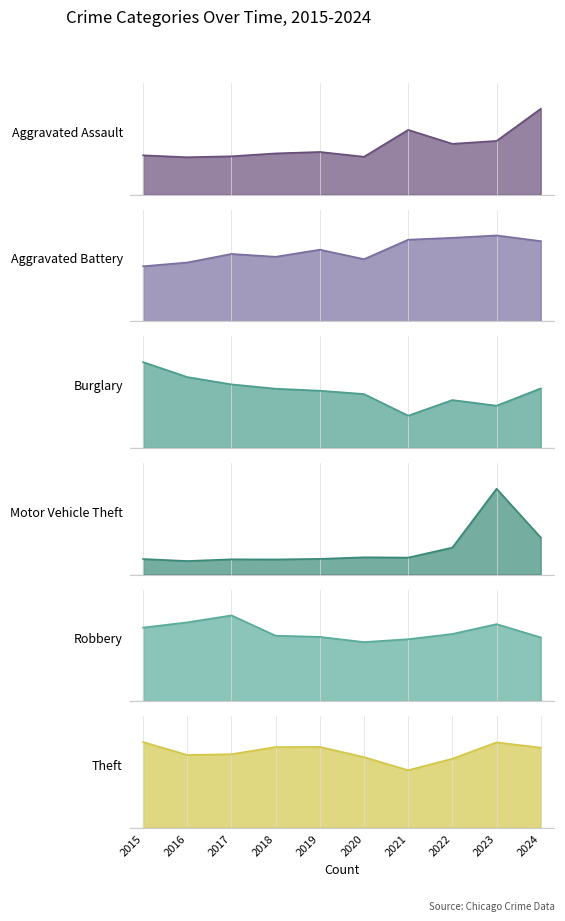

How many values in the Aggravated Battery series are below 151?

5